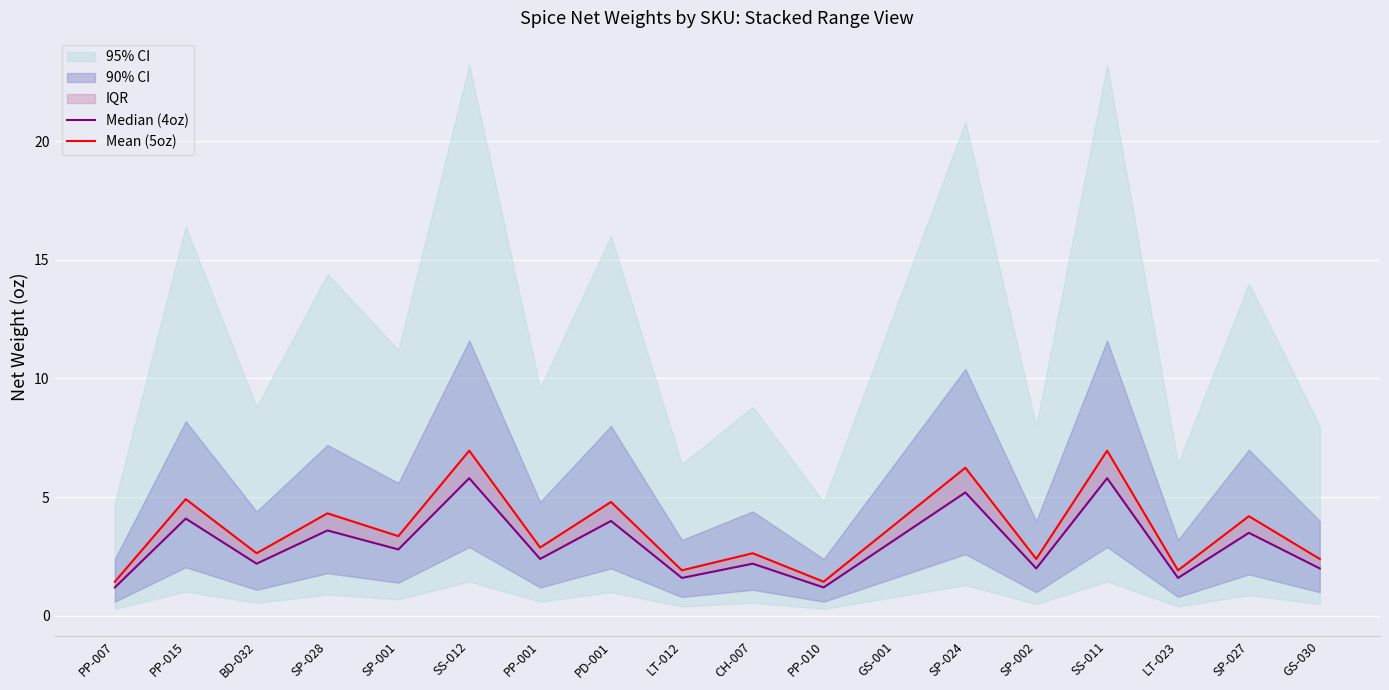

Where is the first local minimum for Mean (5oz)?

BD-032